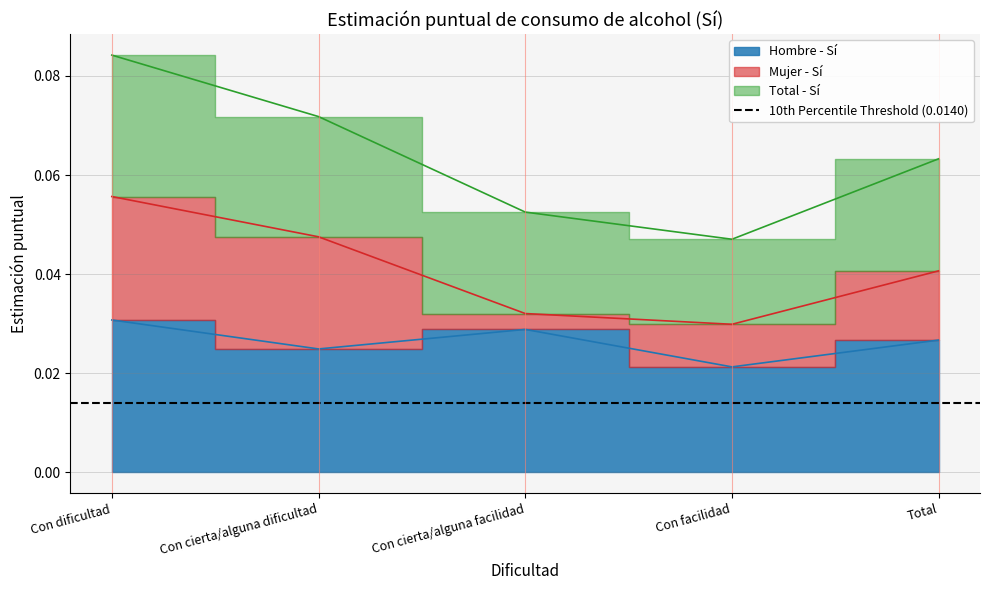

Is the value of Hombre - Sí at Con facilidad greater than the value of Total - Sí at Con cierta/alguna dificultad?

No